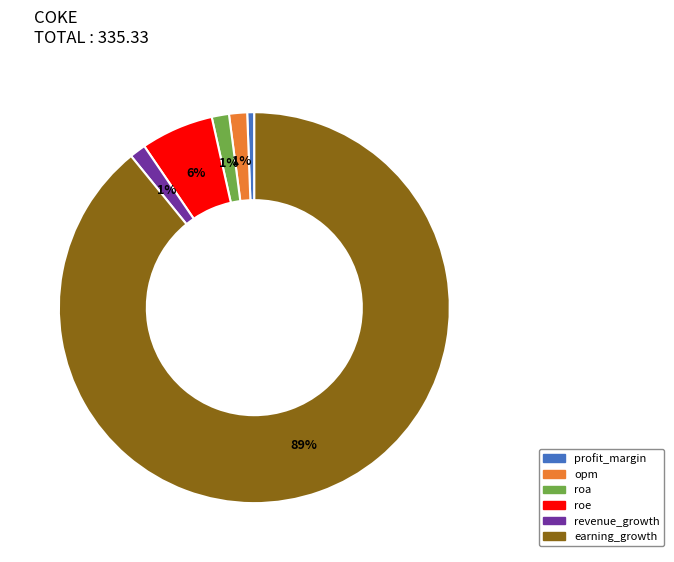

Which category accounts for the majority?

earning_growth